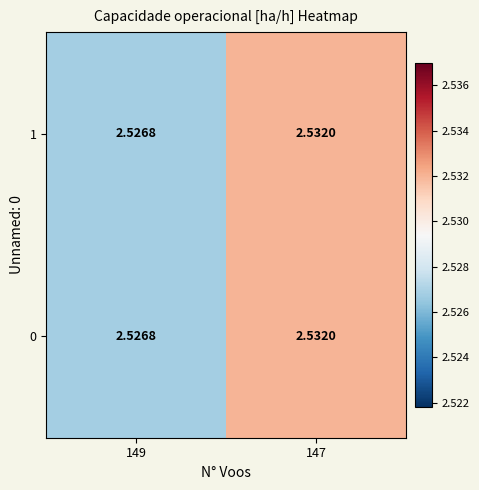

How many data points does each series have?

2